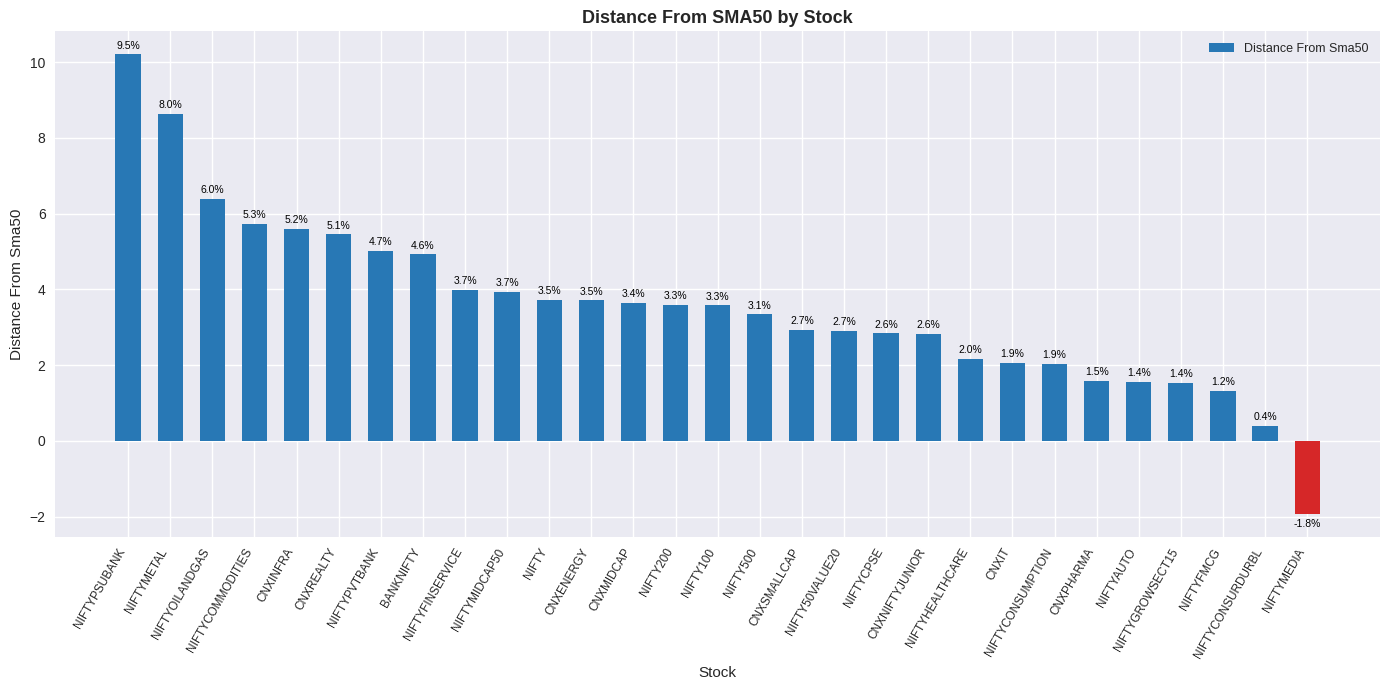

How many bars are there in total?

29